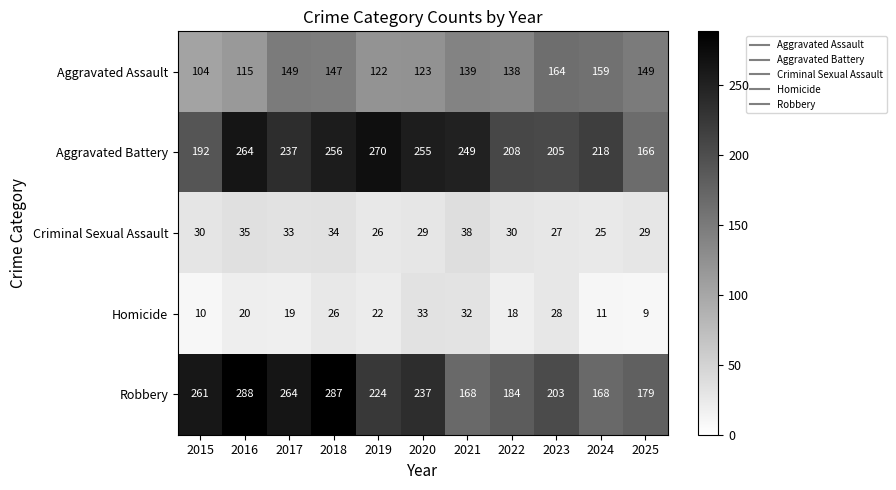

What is the difference between the maximum and minimum values in the Robbery series?

120